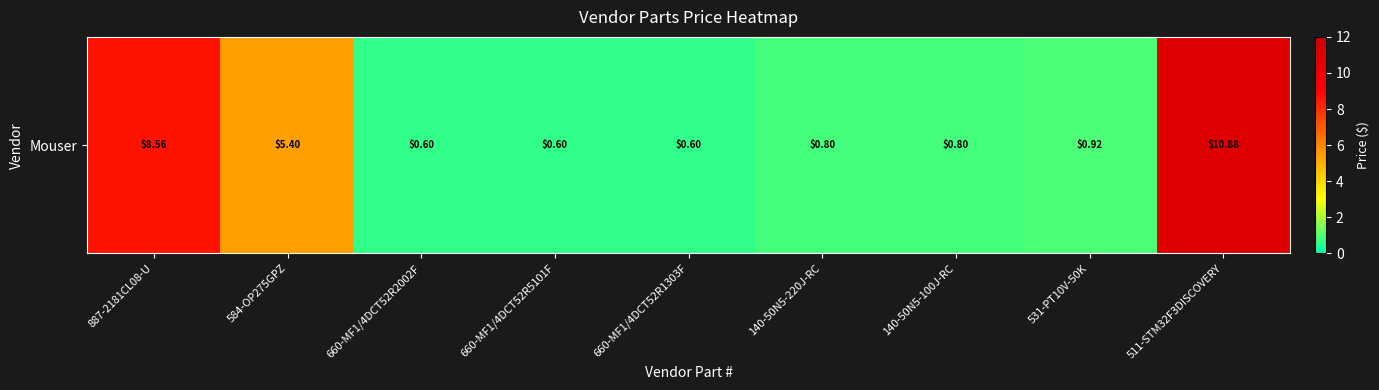

Is it true that the value at 660-MF1/4DCT52R5101F is 0.6?

True